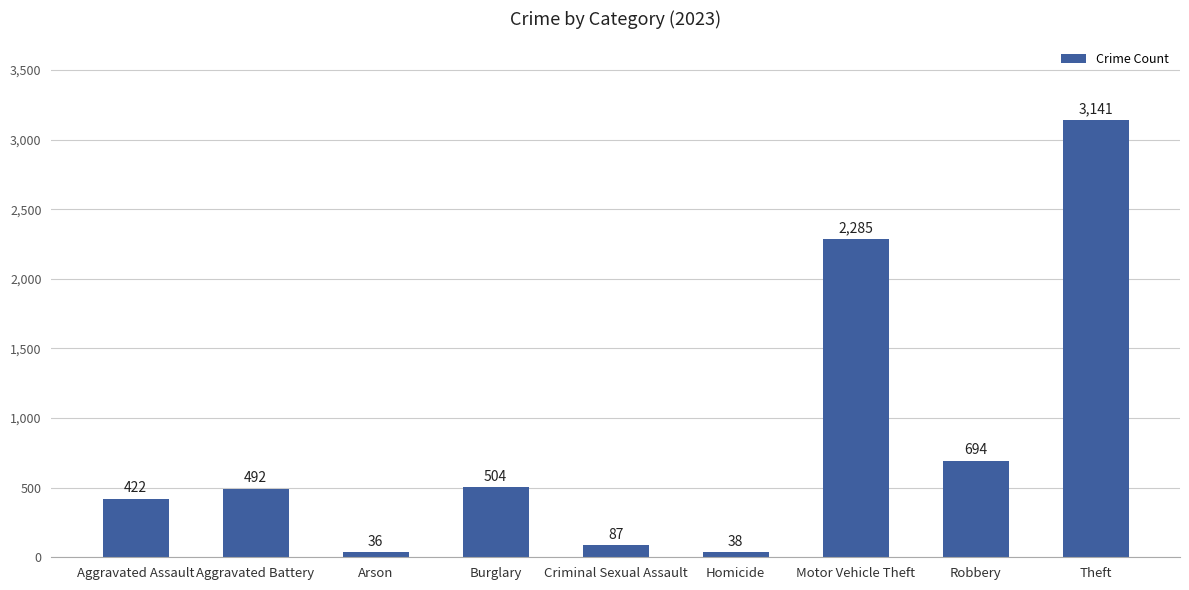

What position from the right is Aggravated Assault?

9